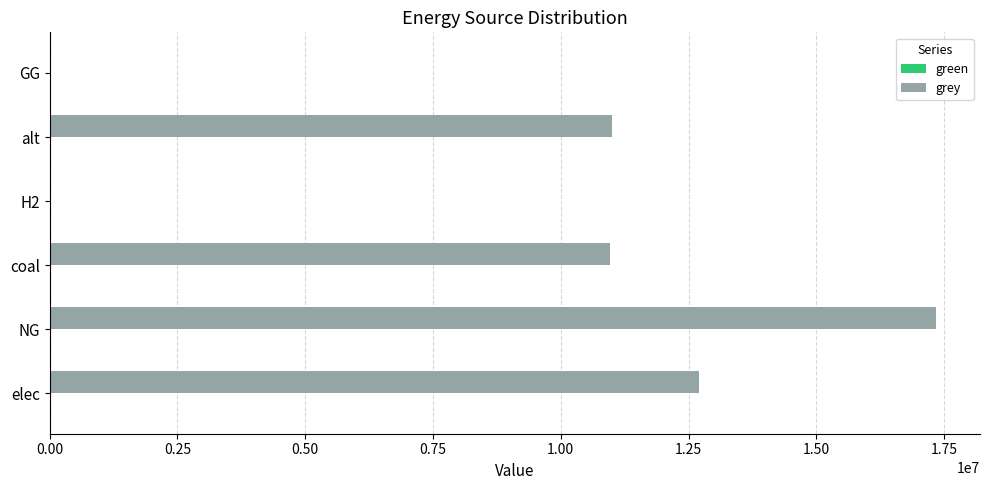

What is the greatest value displayed?

17337034.7